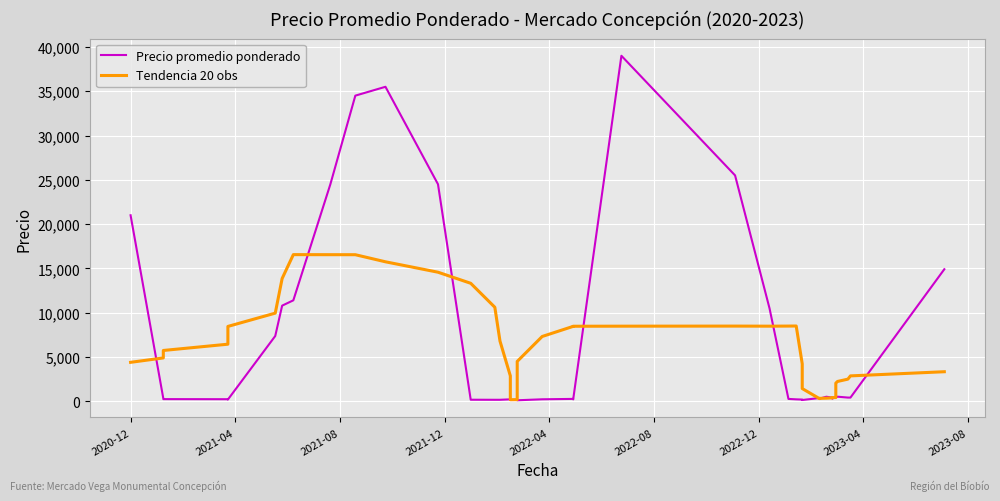

What is the difference between the maximum and minimum values in the Tendencia 20 obs series?

16369.8